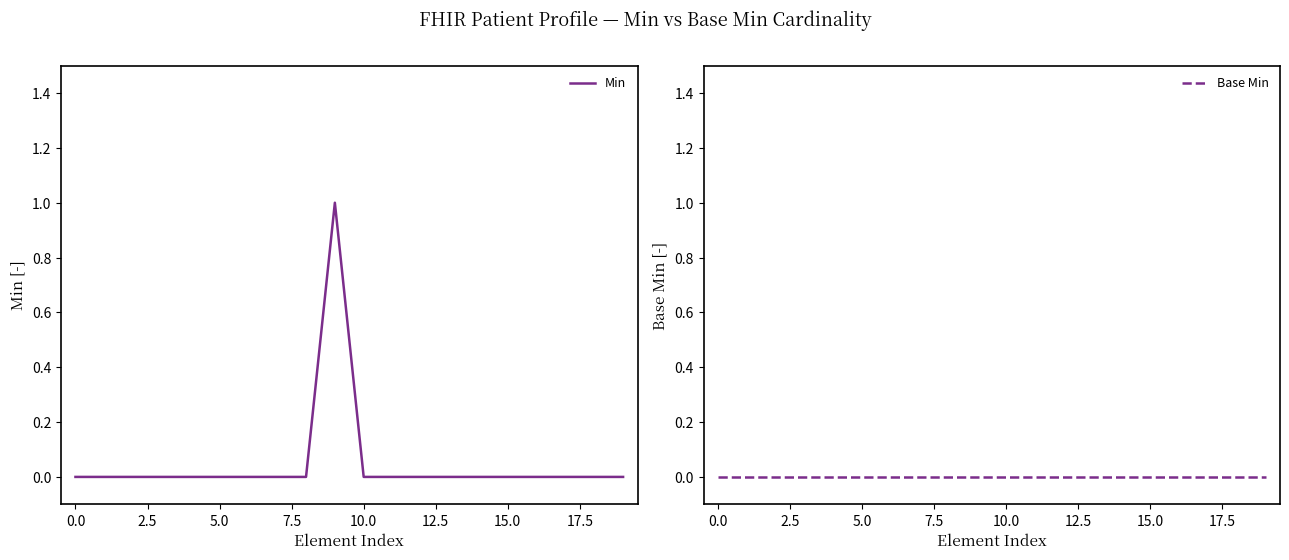

True or false: Min has a value of 0 at 5.0.

True